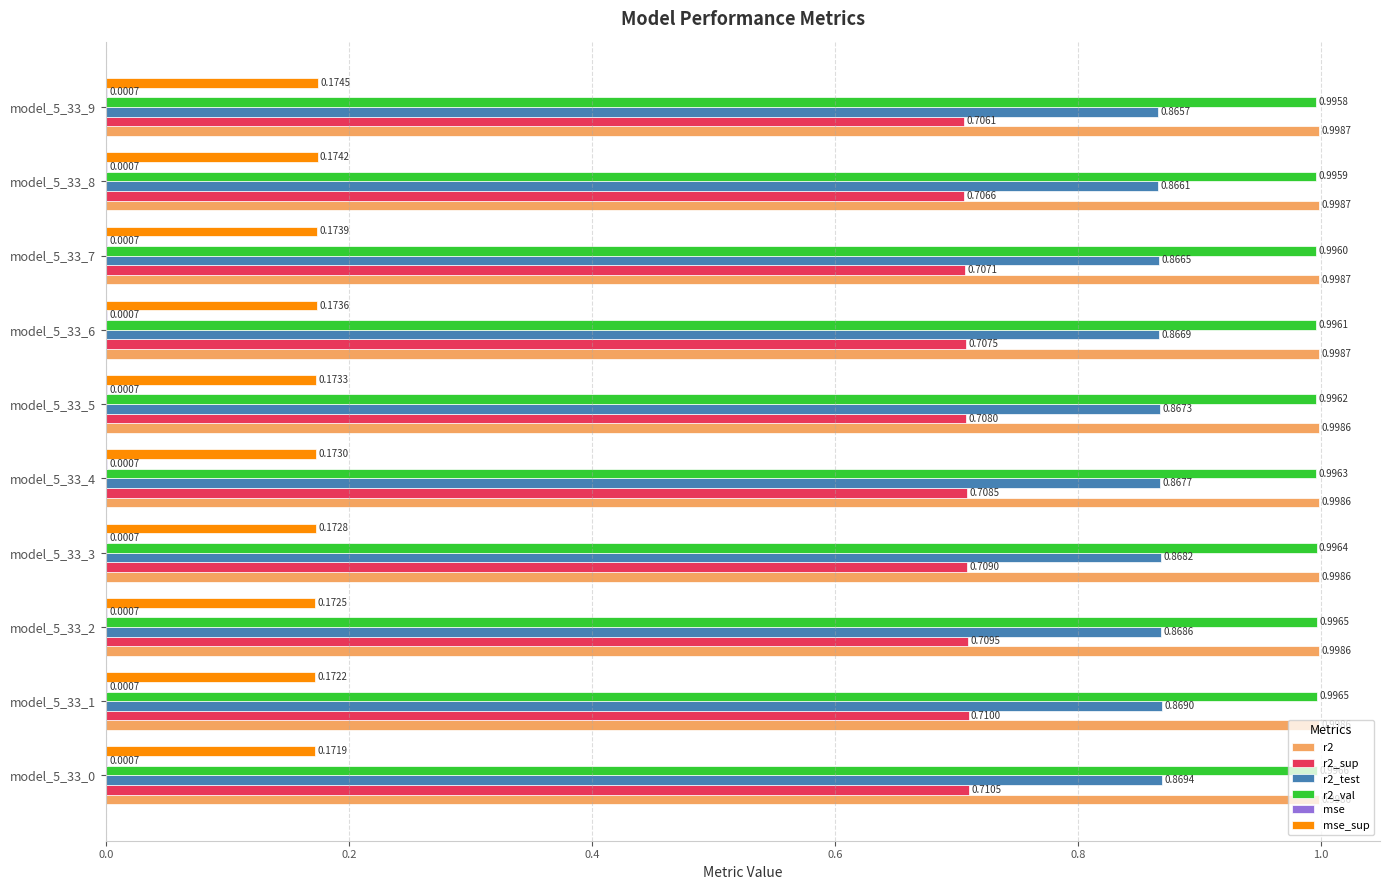

Between model_5_33_1 and model_5_33_7, which series saw the biggest shift?

r2_sup